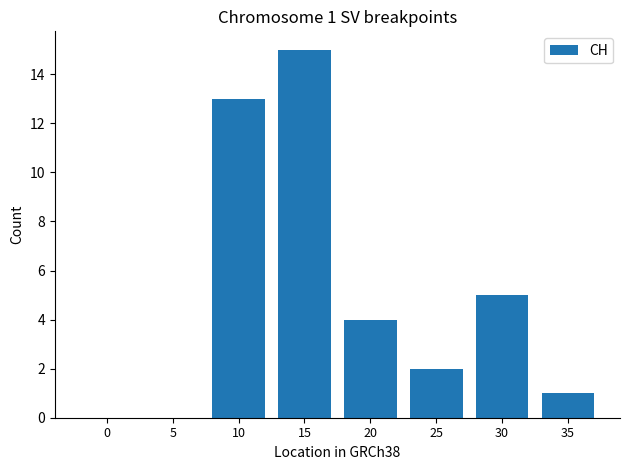

Is it true that the value at 0 is 0?

True